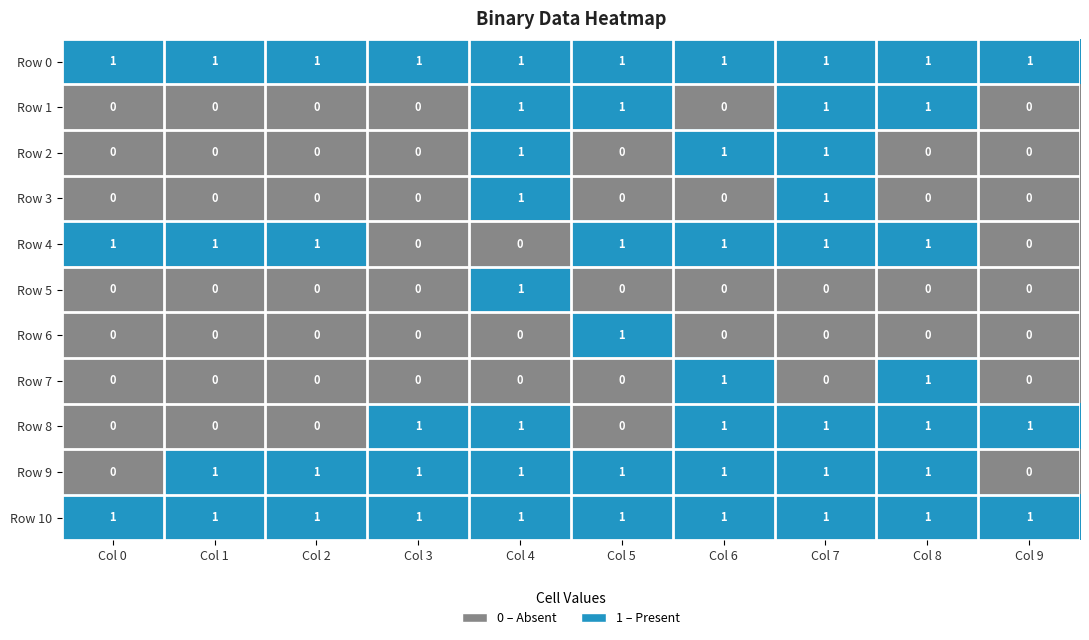

The Row 0 series shows 2 at Col 5. True or false?

False